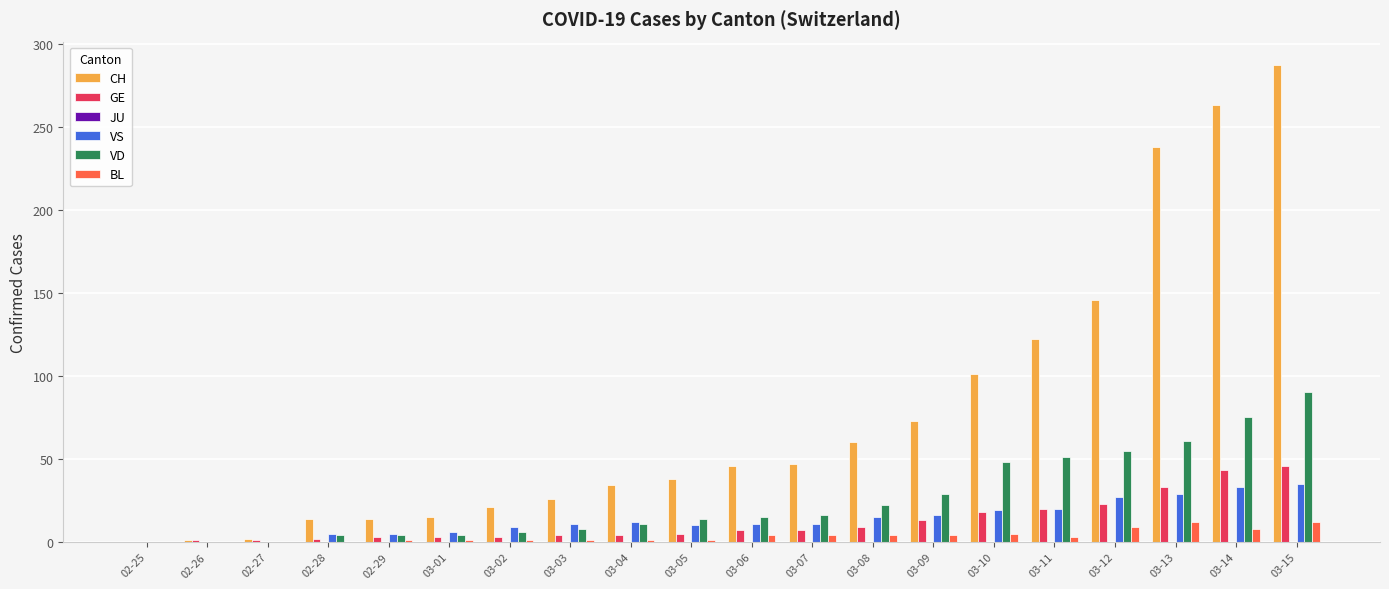

Which series has the largest total across all categories?

CH